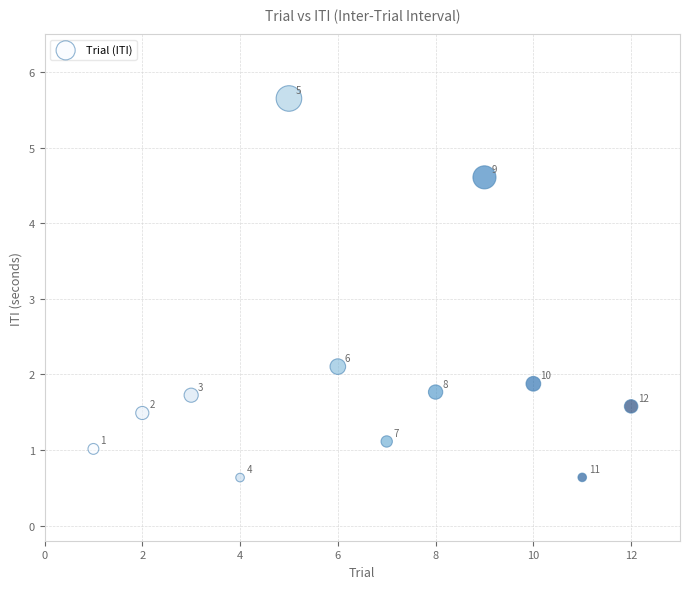

What is the average Y value?

2.0